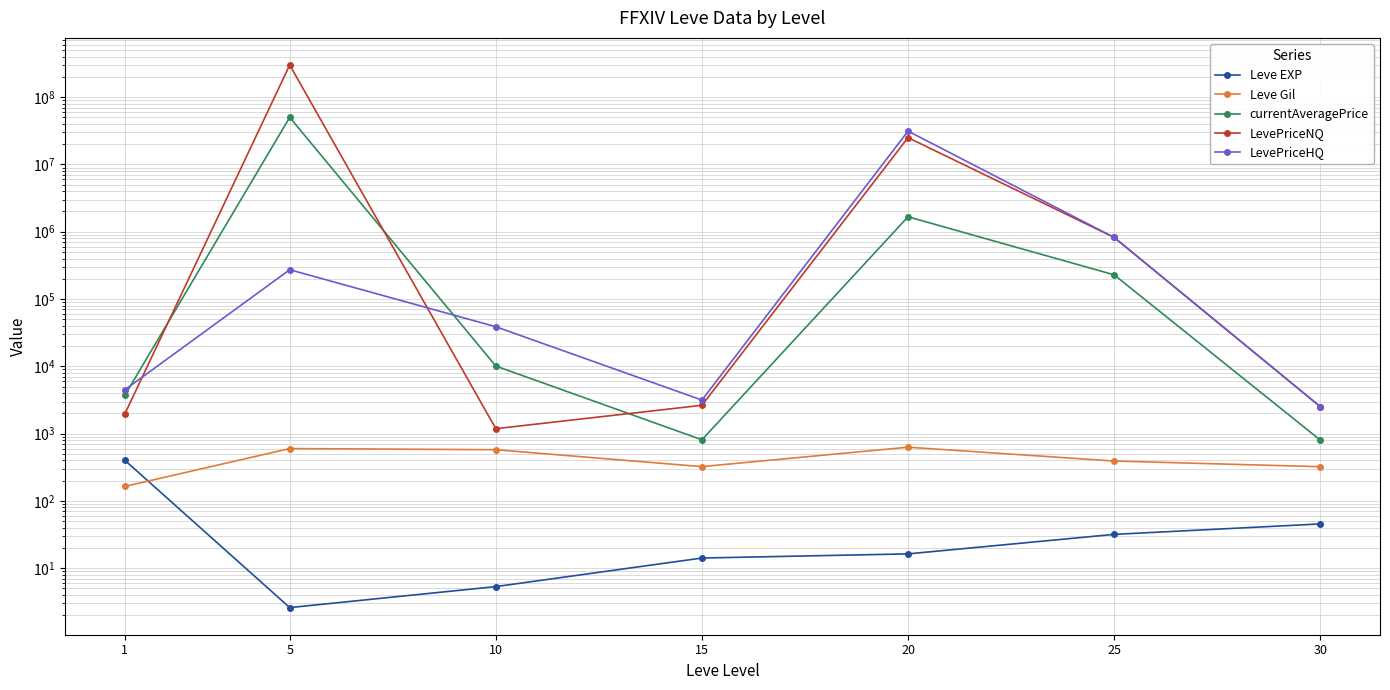

The currentAveragePrice series shows 11519588.6 at 5. True or false?

False